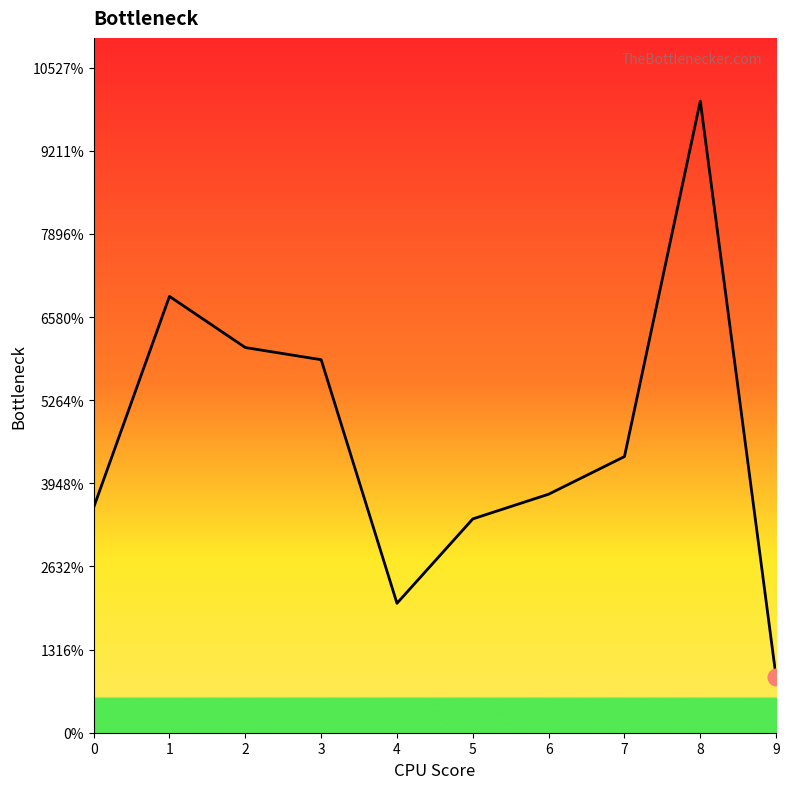

Does the chart display data point markers on the line(s)?

No